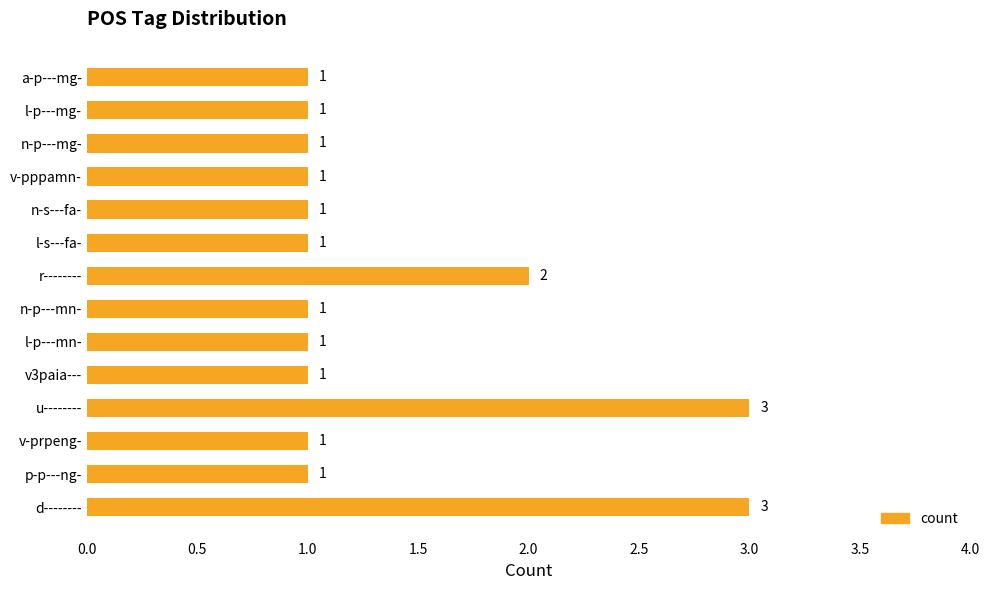

What is the maximum value shown in the chart?

3